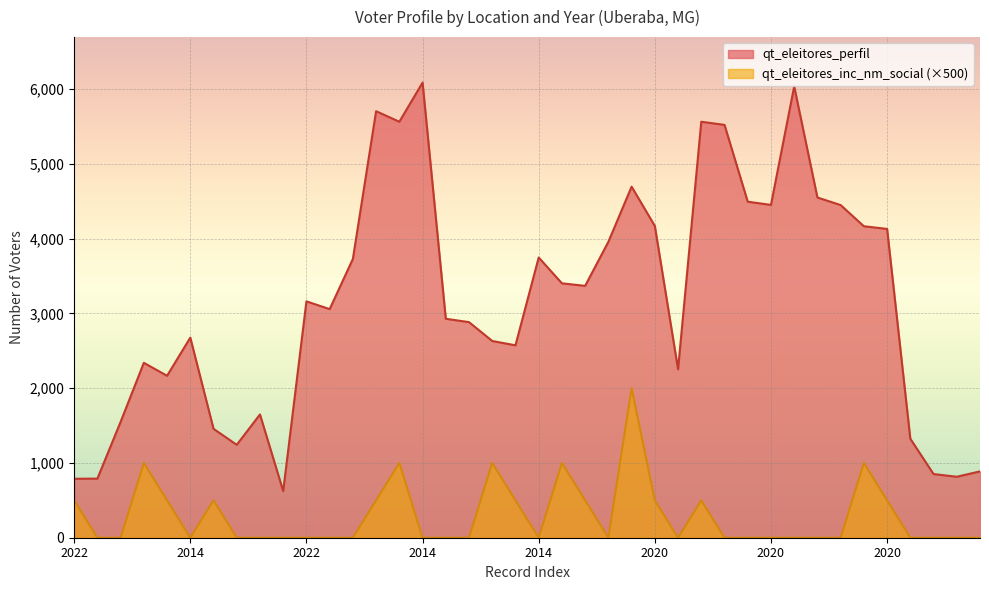

What is the maximum value shown in the chart?

6084